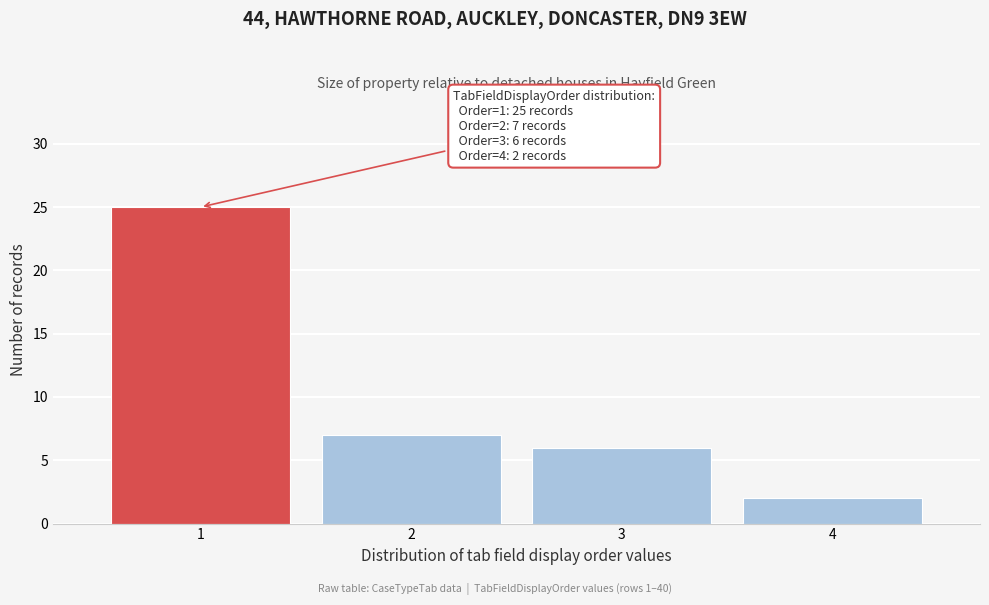

Reading left to right, transcribe all the data shown in this chart.

1=25	2=7	3=6	4=2